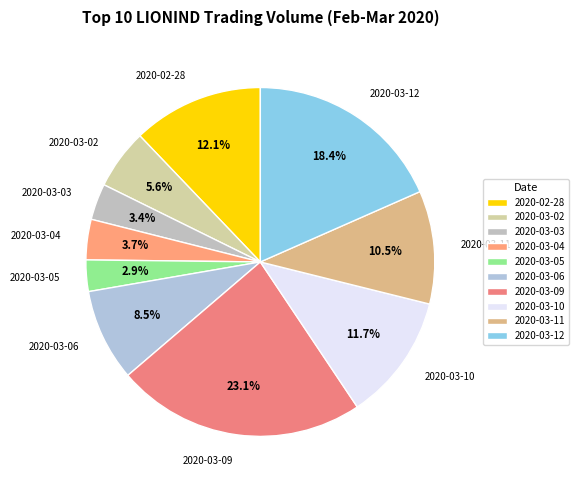

Which slice is the largest?

2020-03-09